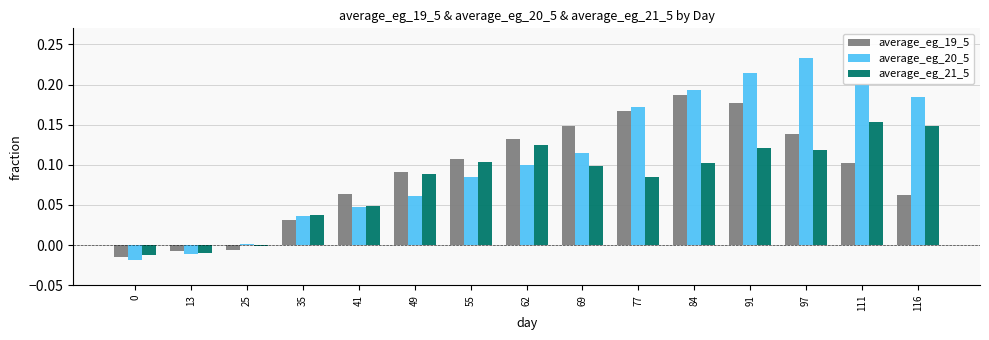

How many bars are there in each group?

3